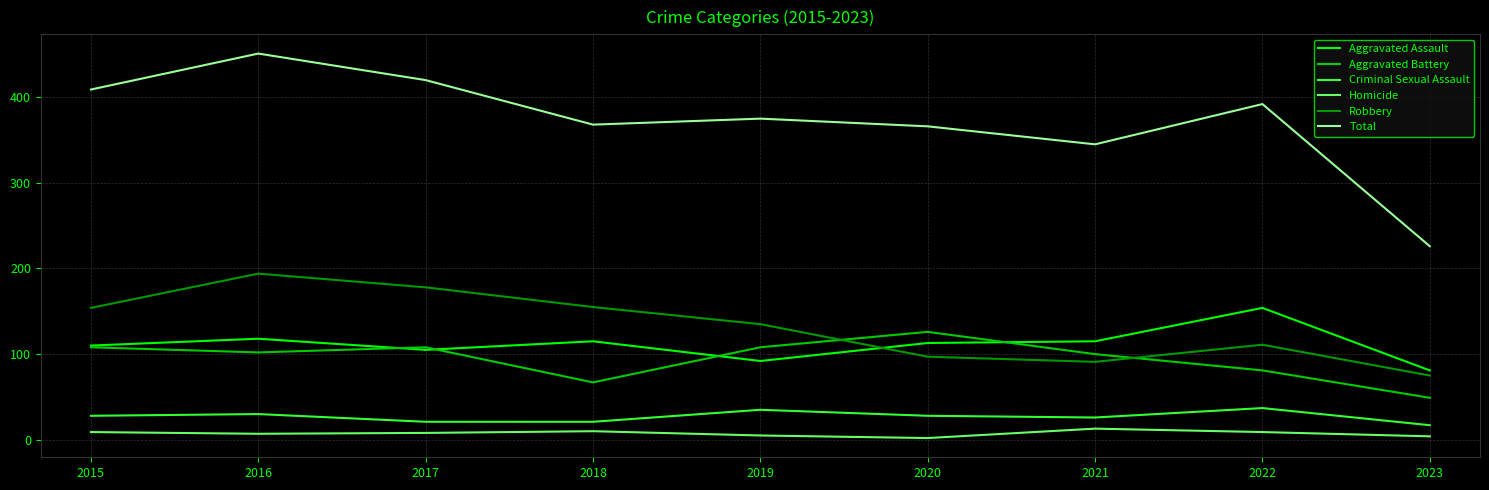

Which category has the lowest value in the Criminal Sexual Assault series?

2023